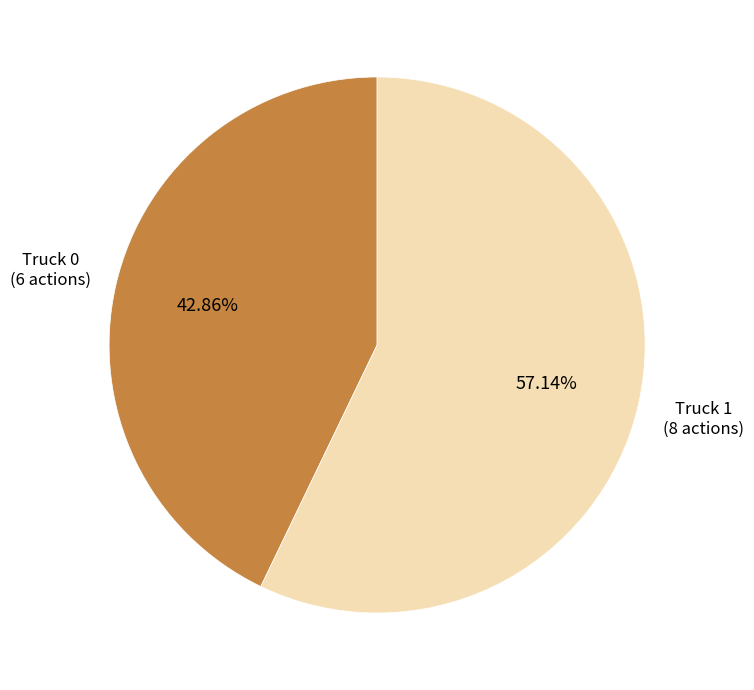

Which category accounts for the majority?

Truck 1